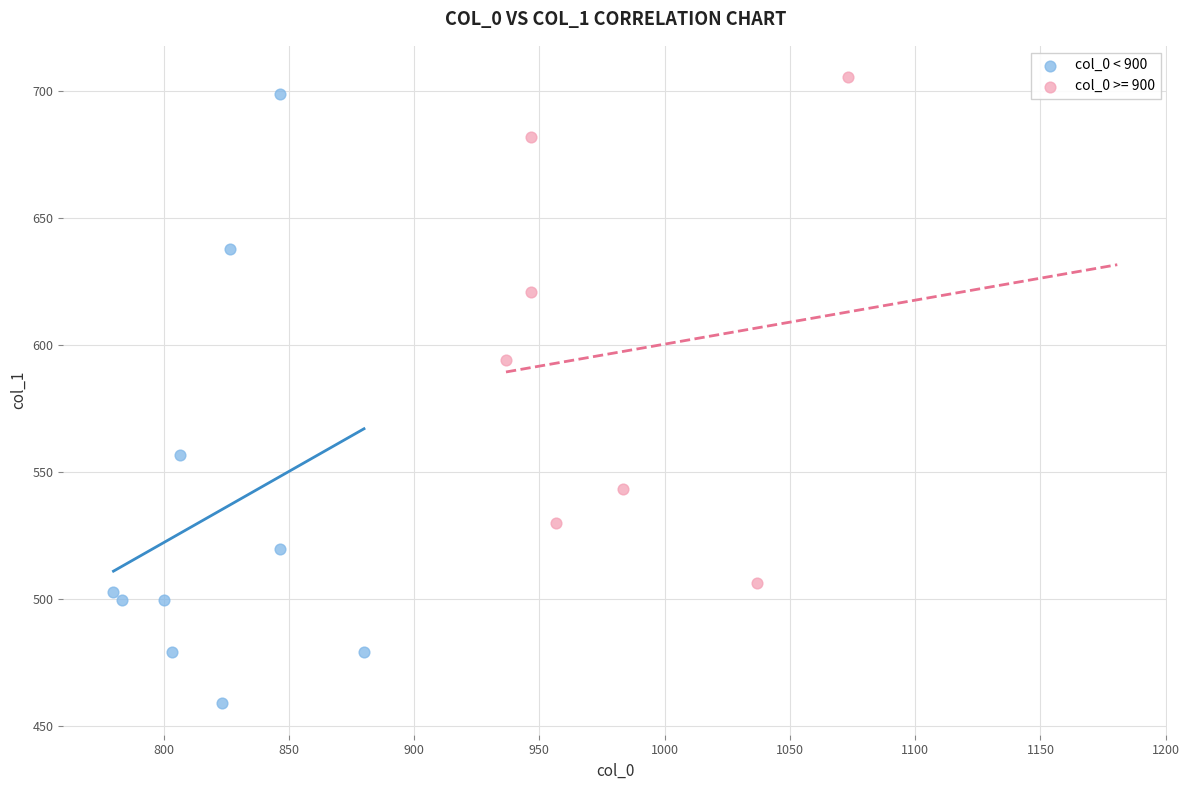

Which series reaches the minimum Y coordinate?

col_0 < 900